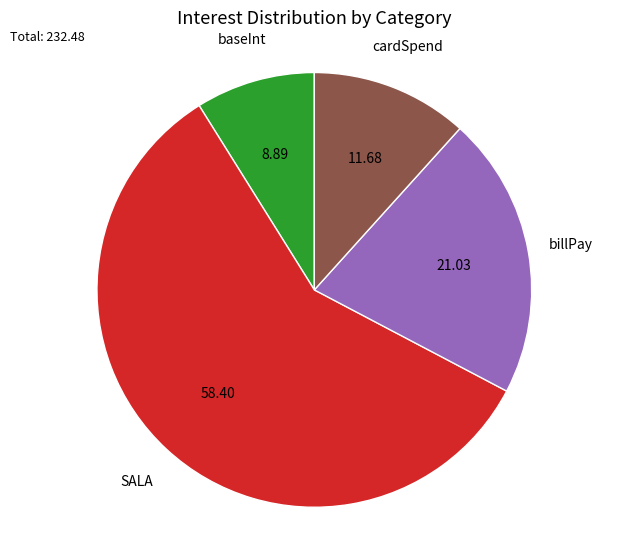

Is it true that SALA is 2% of the pie?

False